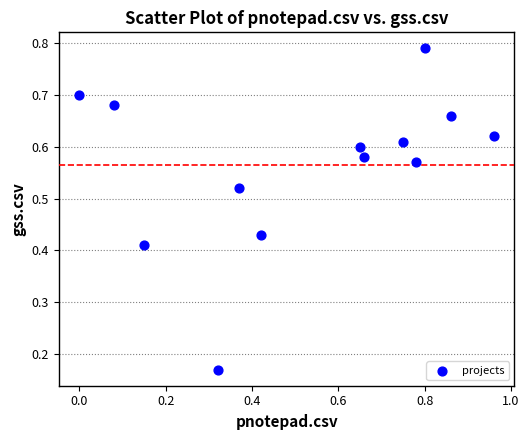

What is the range of X values (max minus min)?

1.0